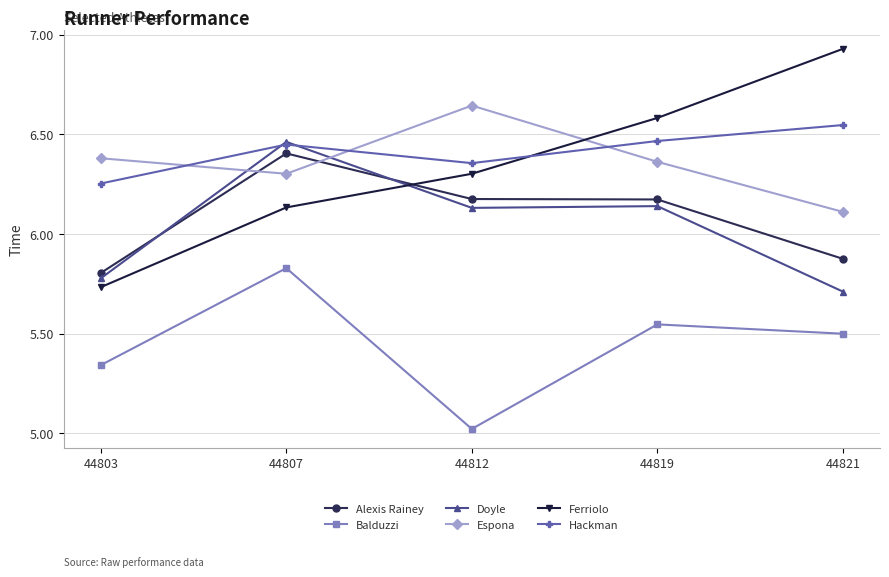

The Espona series shows 11.3 at 44819. True or false?

False